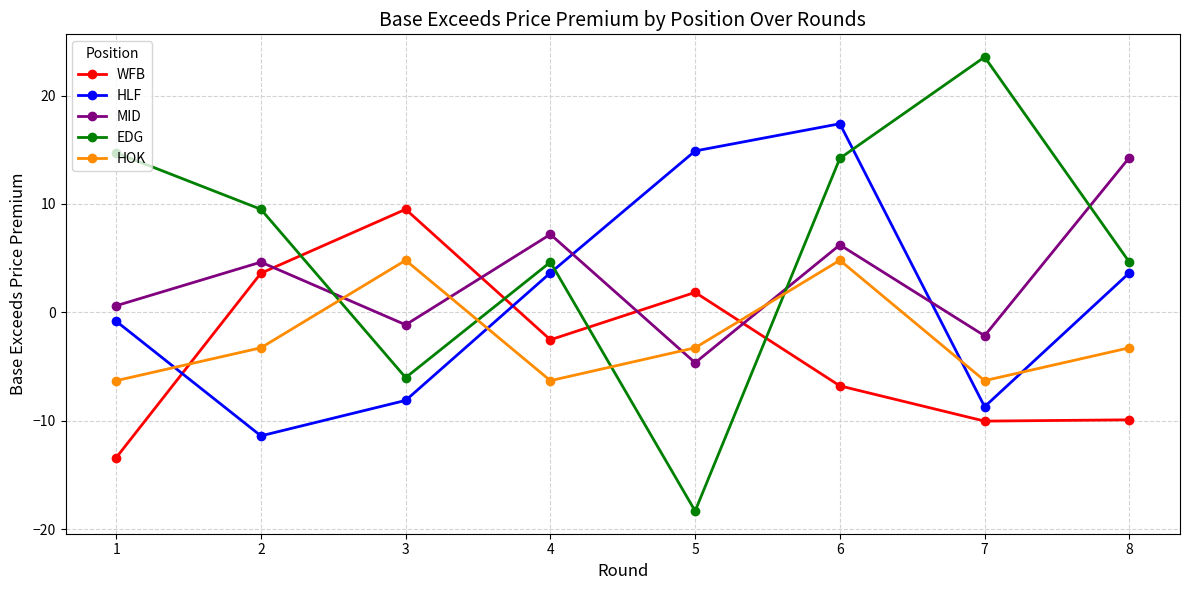

What is the difference between the maximum and minimum values in the HOK series?

11.1